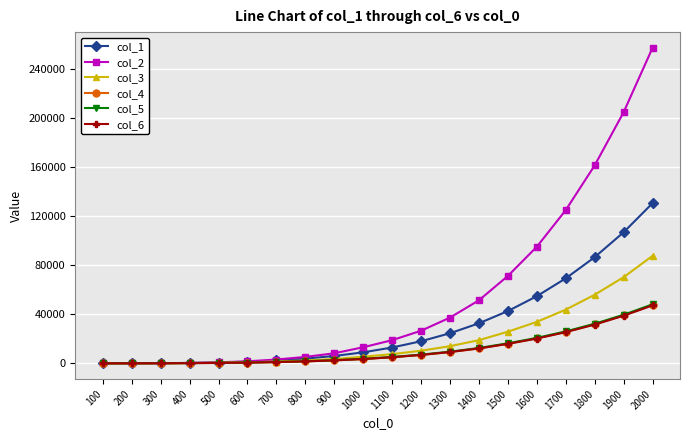

The col_2 series shows 3081 at 700. True or false?

True